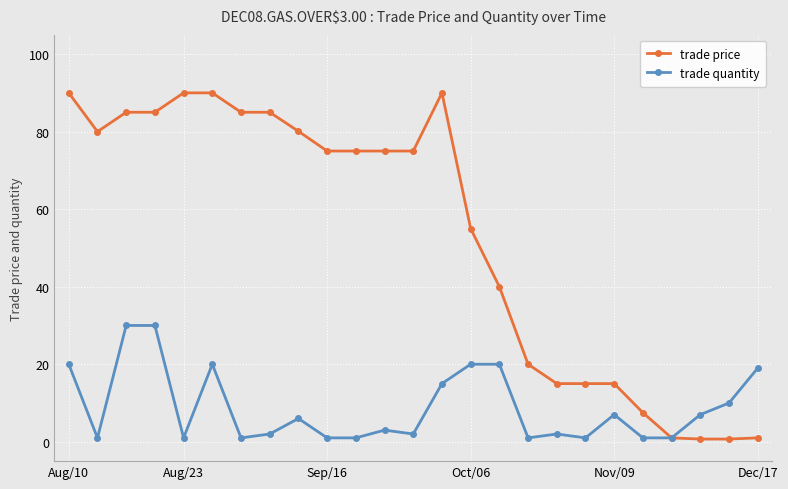

What is the value of the trade quantity point at the 24th from the left?

10.0